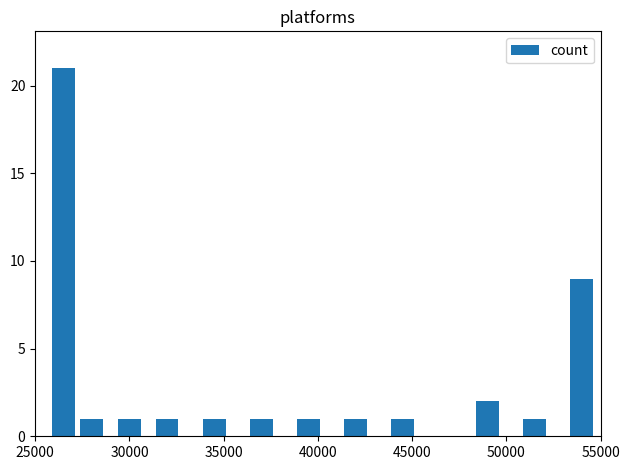

What is the value of the 12th bar from the left?

9